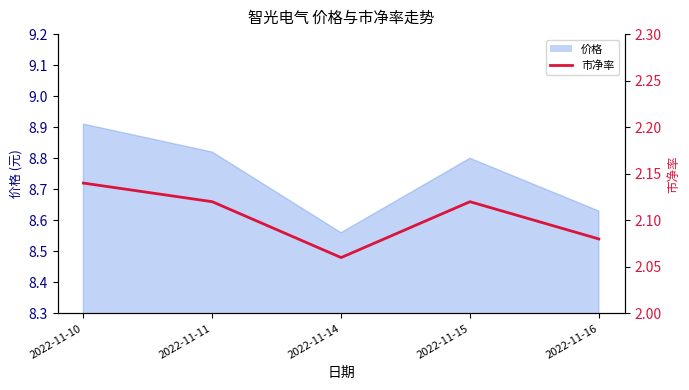

Which category has the lowest value across all series?

2022-11-14